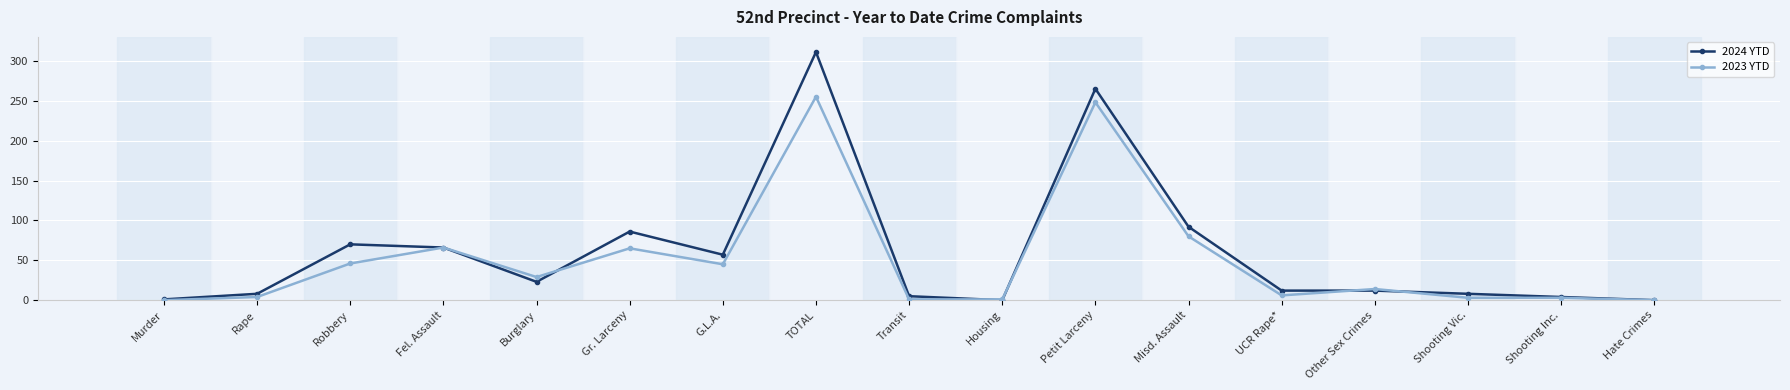

List the series in order of their overall mean, highest first.

2024 YTD, 2023 YTD